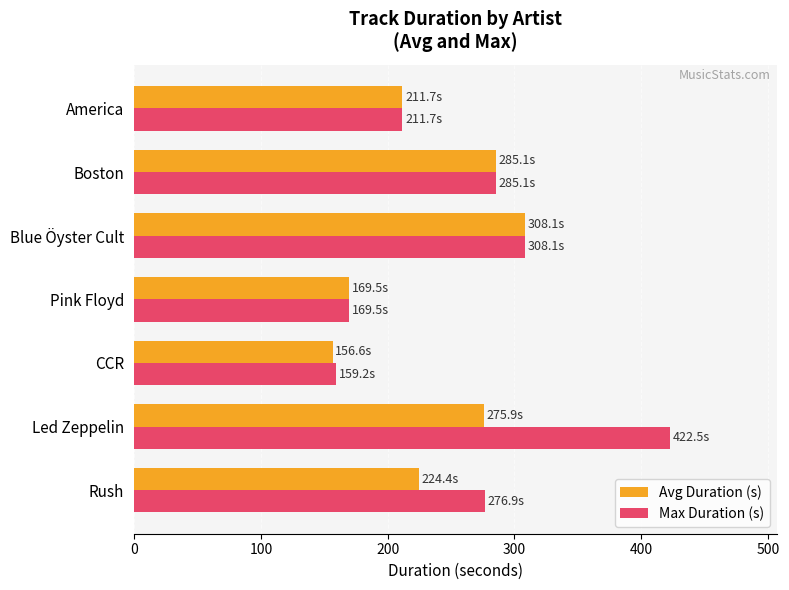

What is the average value of the Avg Duration (s) series?

233.1